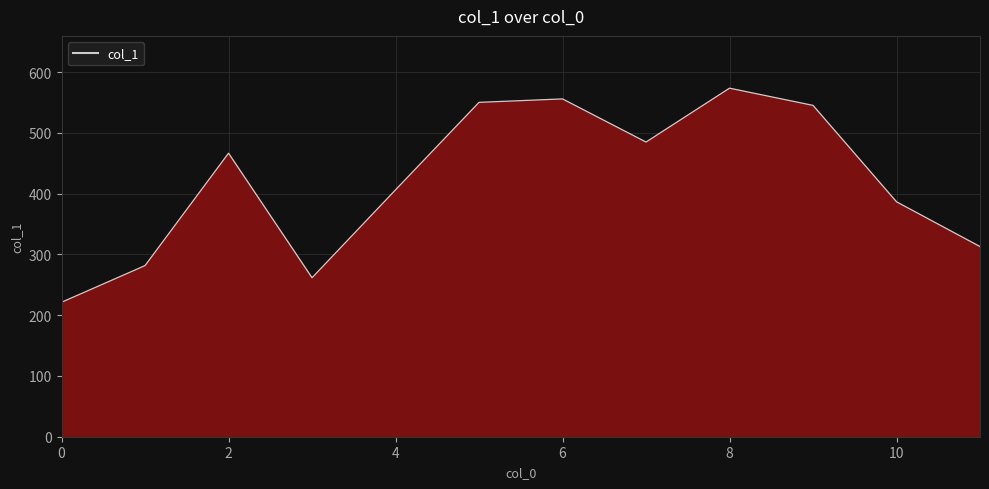

The chart shows a value of 834.1 at 10. True or false?

False